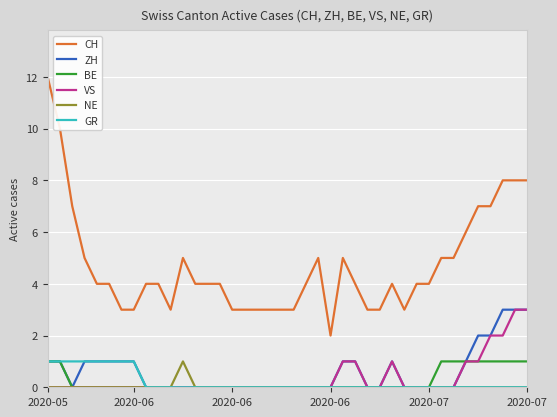

How many categories are shown in the chart?

40